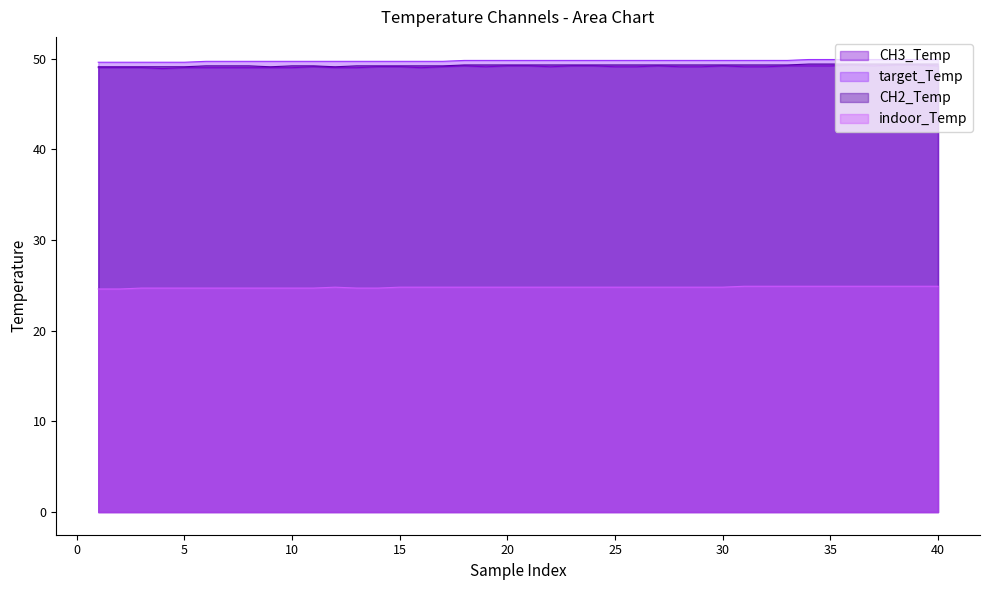

What are all the series names shown in the legend?

CH3_Temp, target_Temp, CH2_Temp, indoor_Temp